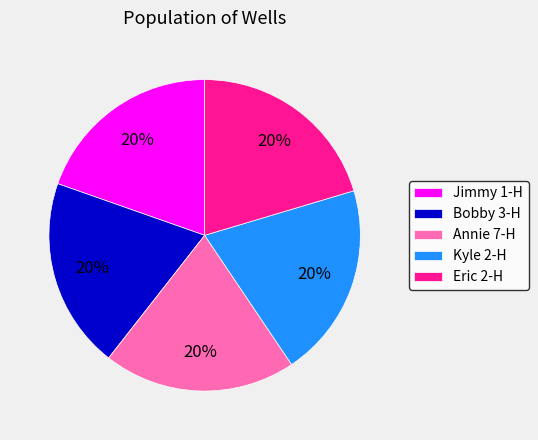

To the nearest percent, what portion does Jimmy 1-H represent?

20%